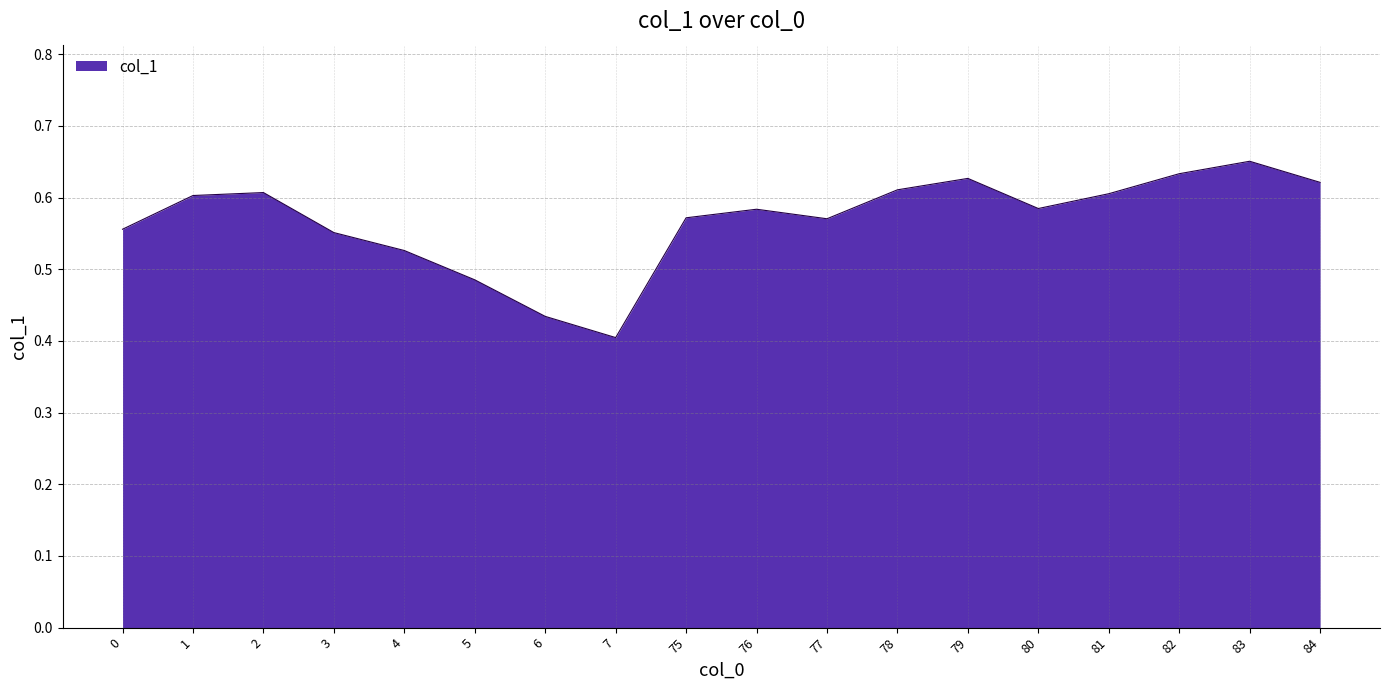

Which label corresponds to the largest value in the chart?

83